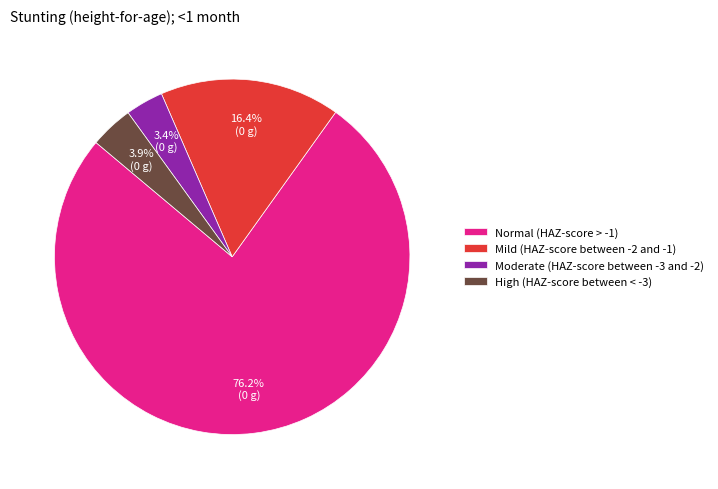

To the nearest percent, what percentage of the pie is Moderate (HAZ-score between -3 and -2)?

3%